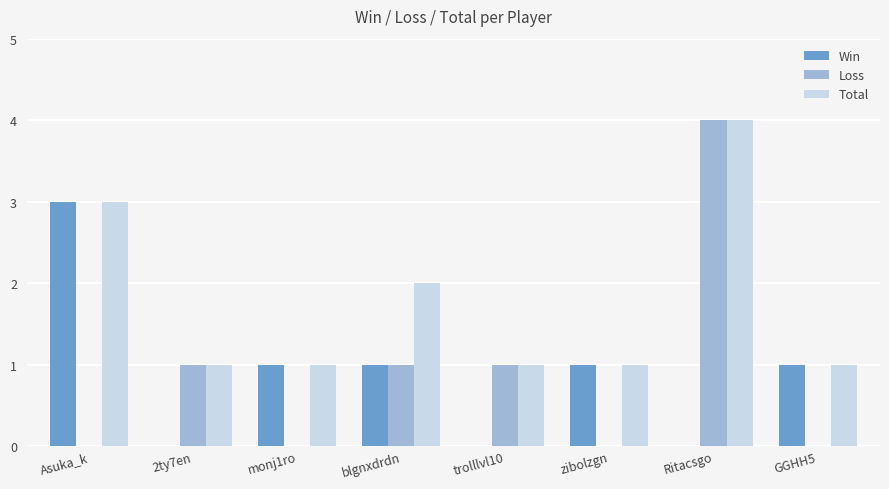

Is it true that Total equals 1 at monj1ro?

True